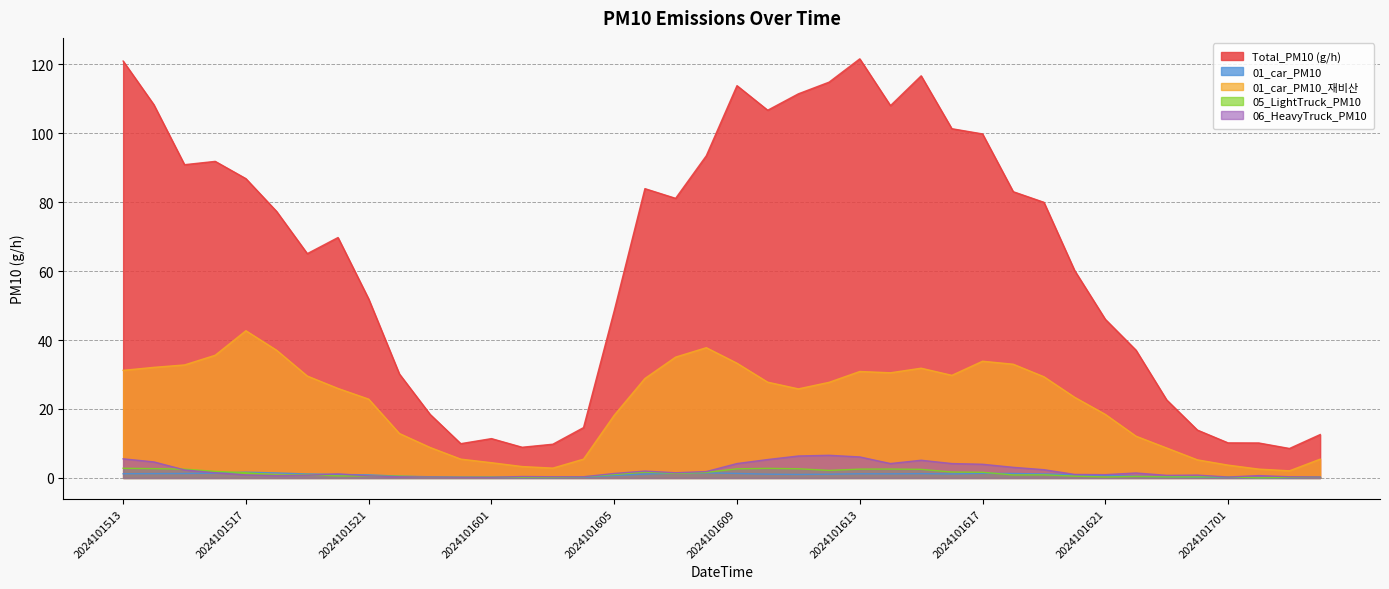

Rank the categories by Total_PM10 (g/h) value from lowest to highest.

2024101703, 2024101602, 2024101603, 2024101600, 2024101702, 2024101701, 2024101601, 2024101704, 2024101700, 2024101604, 2024101523, 2024101623, 2024101522, 2024101622, 2024101621, 2024101605, 2024101521, 2024101620, 2024101519, 2024101520, 2024101518, 2024101619, 2024101607, 2024101618, 2024101606, 2024101517, 2024101515, 2024101516, 2024101608, 2024101617, 2024101616, 2024101610, 2024101614, 2024101514, 2024101611, 2024101609, 2024101612, 2024101615, 2024101513, 2024101613